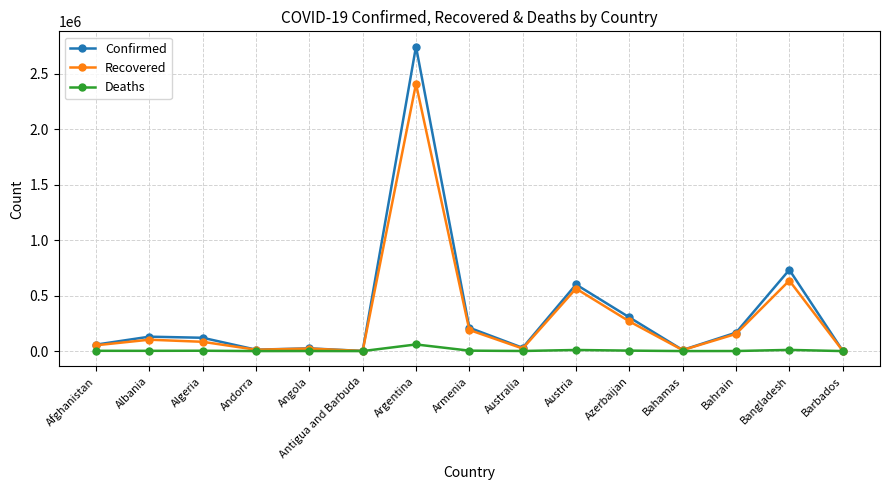

Which series has the largest range (max minus min)?

Confirmed